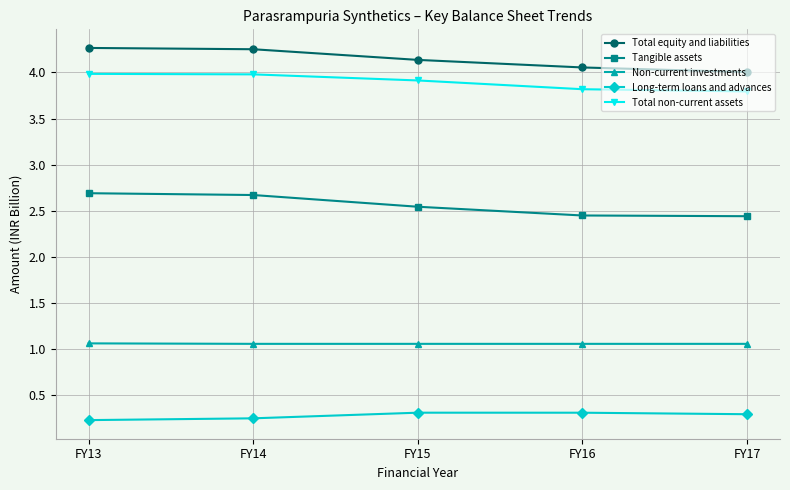

True or false: Tangible assets has a value of 2.5 at FY15.

True